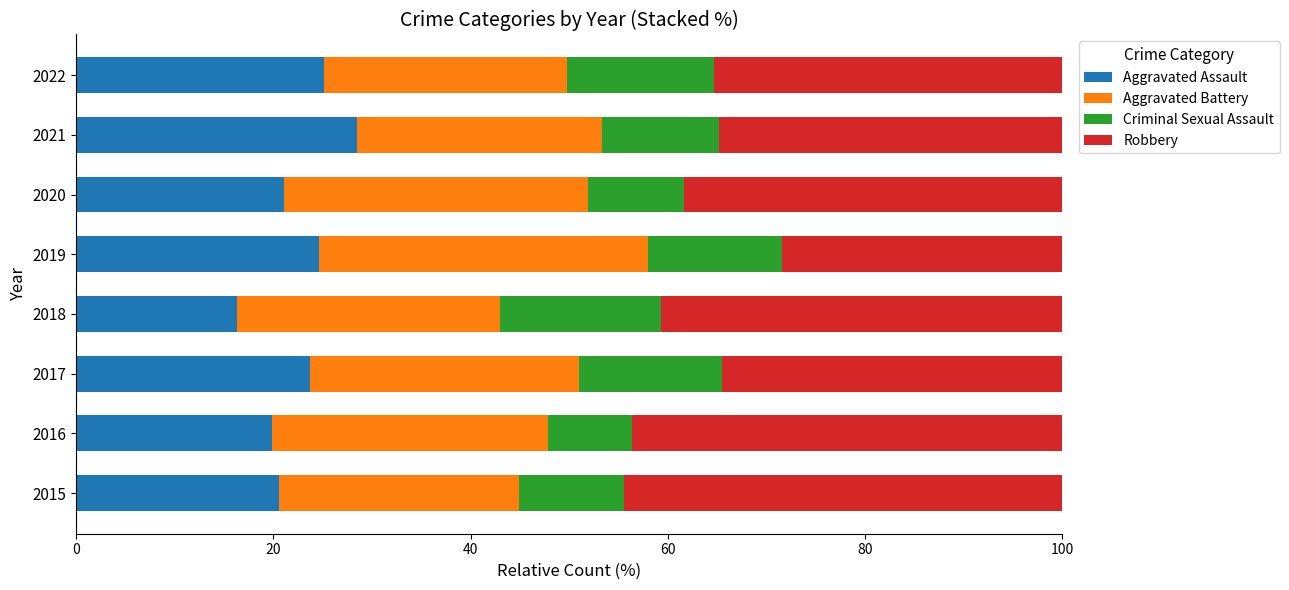

What is the total value across all series at 2020?

100.0